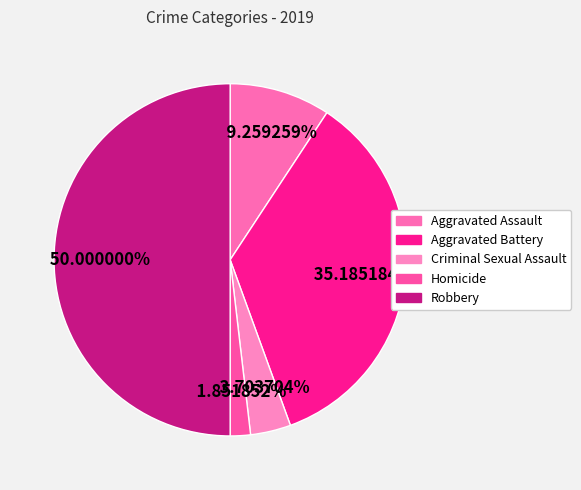

Does Aggravated Battery represent more than half of the total?

No